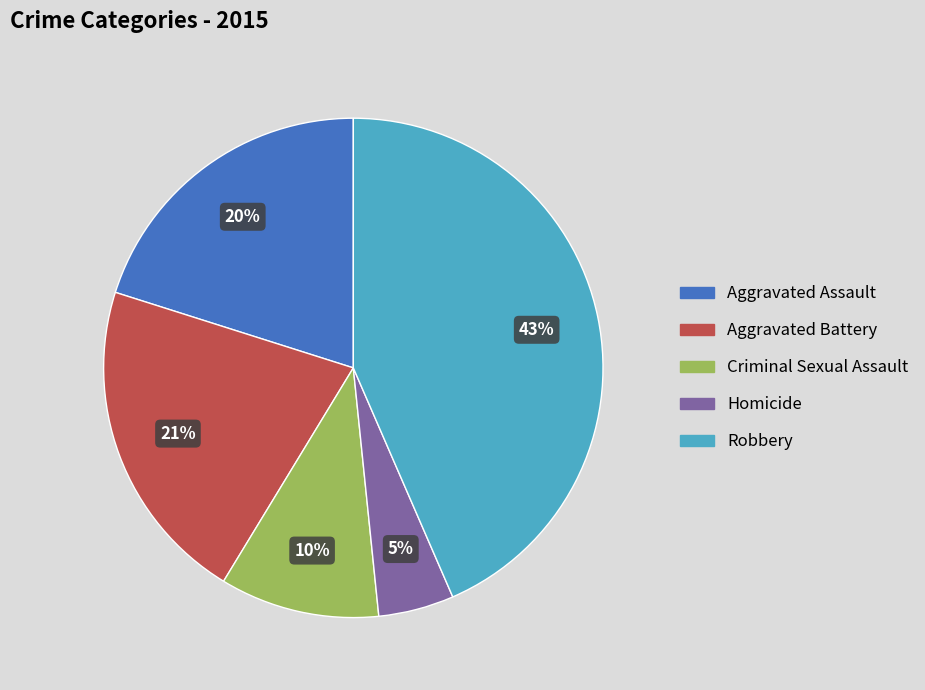

To the nearest percent, what is the difference between the Aggravated Assault and Criminal Sexual Assault slice percentages?

10%